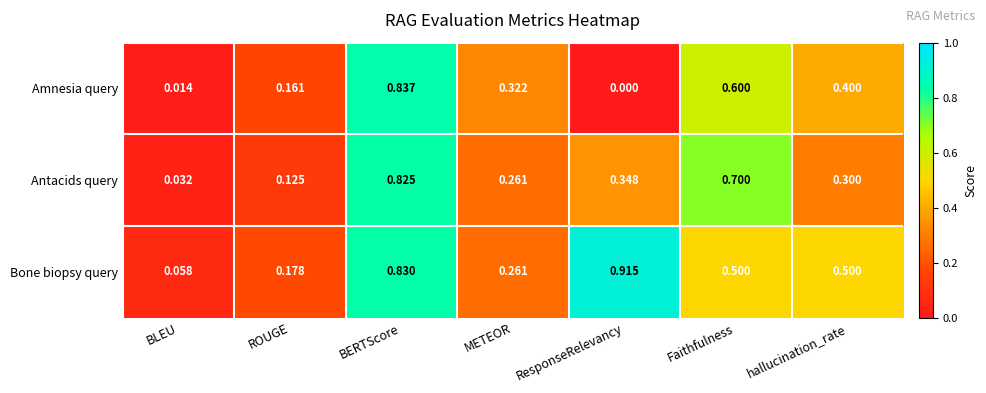

Between BLEU and BERTScore, which series saw the biggest shift?

Amnesia query